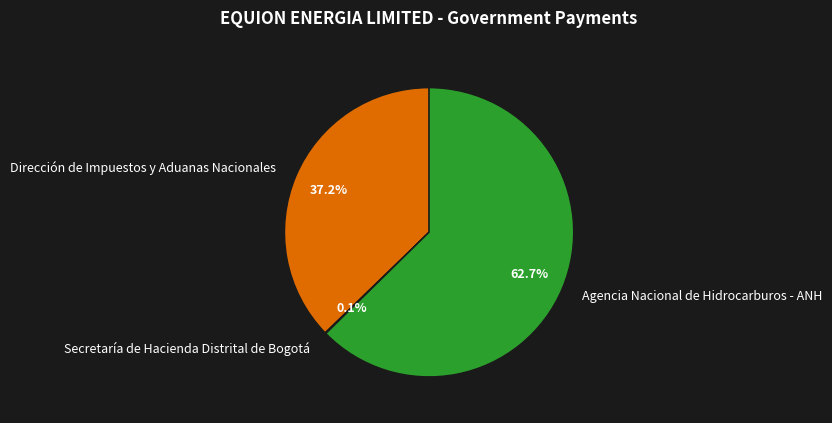

What is the largest slice in the pie chart?

Agencia Nacional de Hidrocarburos - ANH